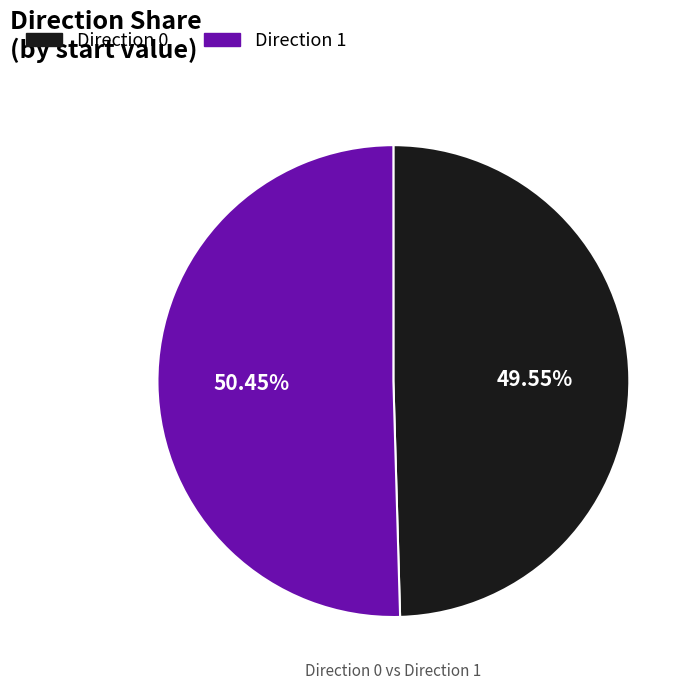

Is there a majority slice in this chart?

Yes